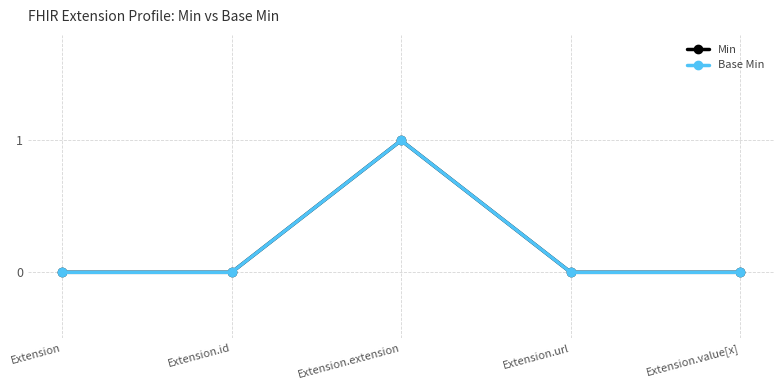

The Base Min series shows 0 at Extension.url. True or false?

True